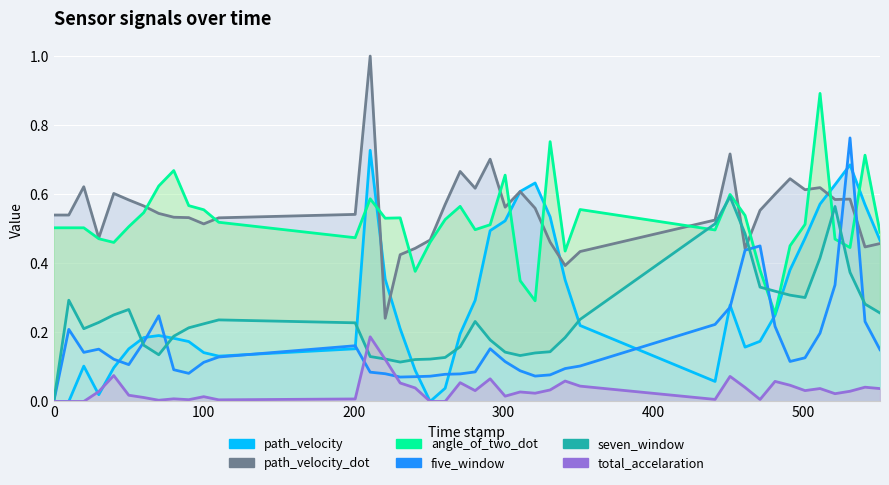

How many seven_window values are between 0 and 1?

40